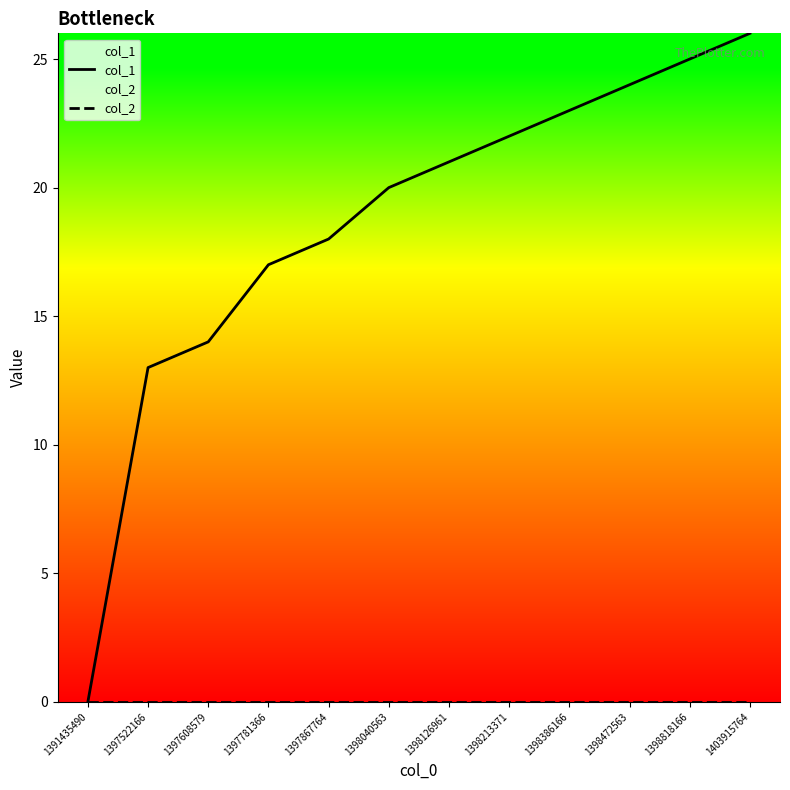

Is it true that col_2 equals 0 at 1398818166?

True